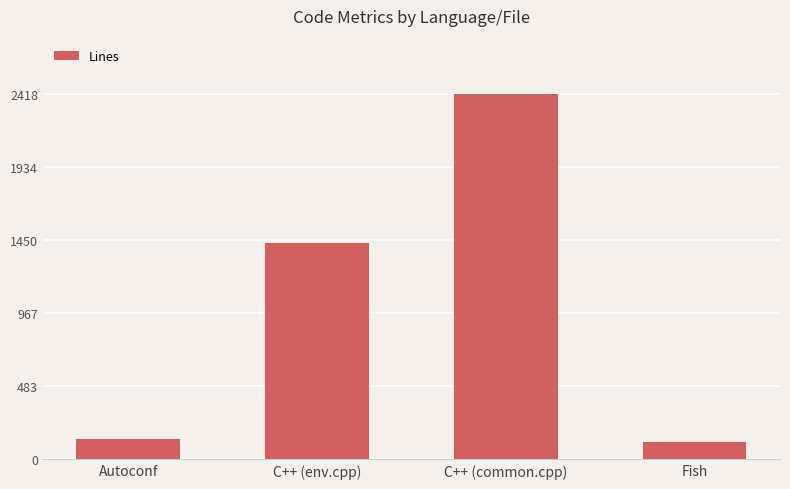

What is the average value?

1026